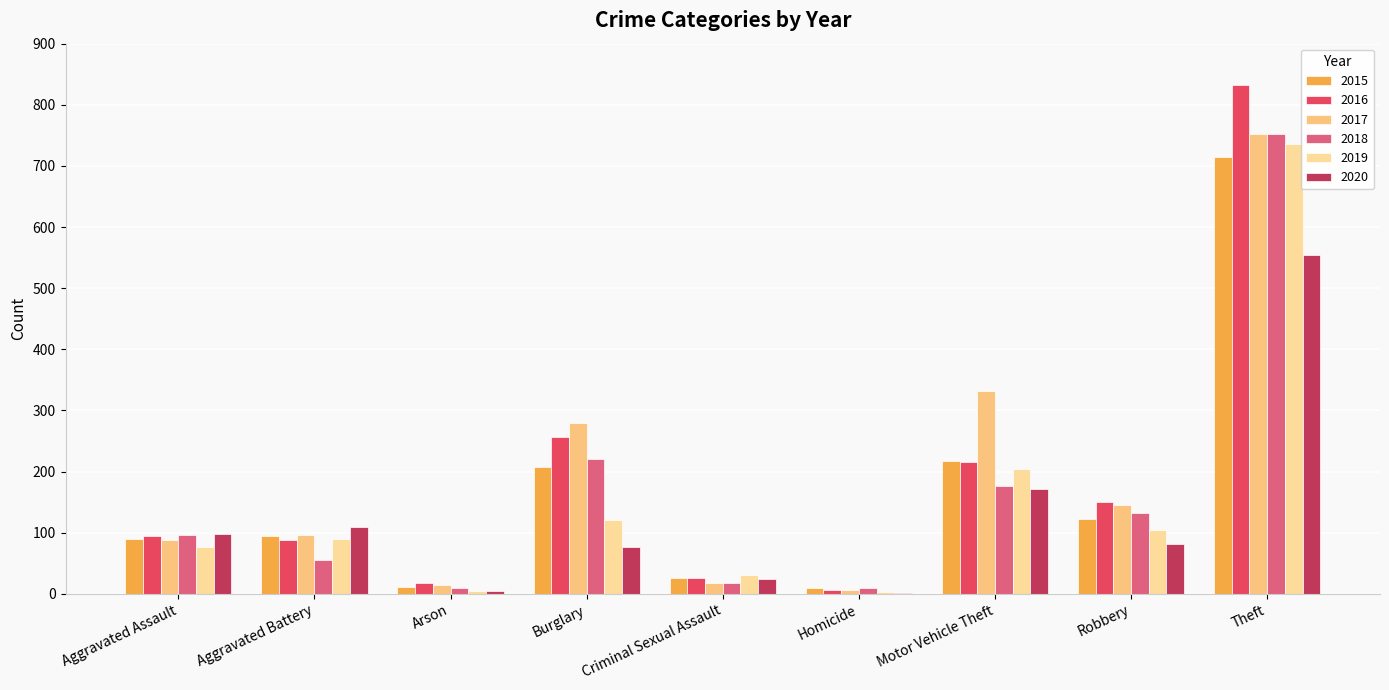

What is the sum of all 2020 values?

1120